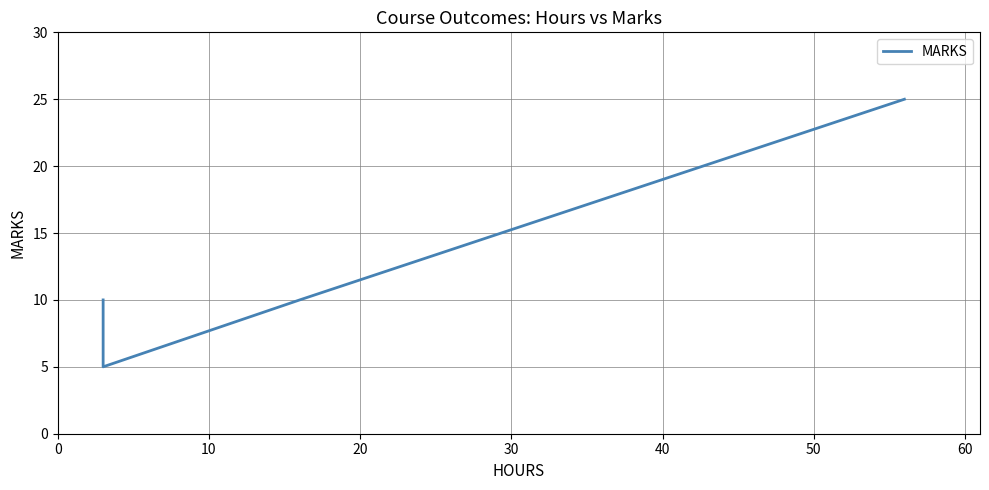

Which has a higher value, 20 or 0?

20